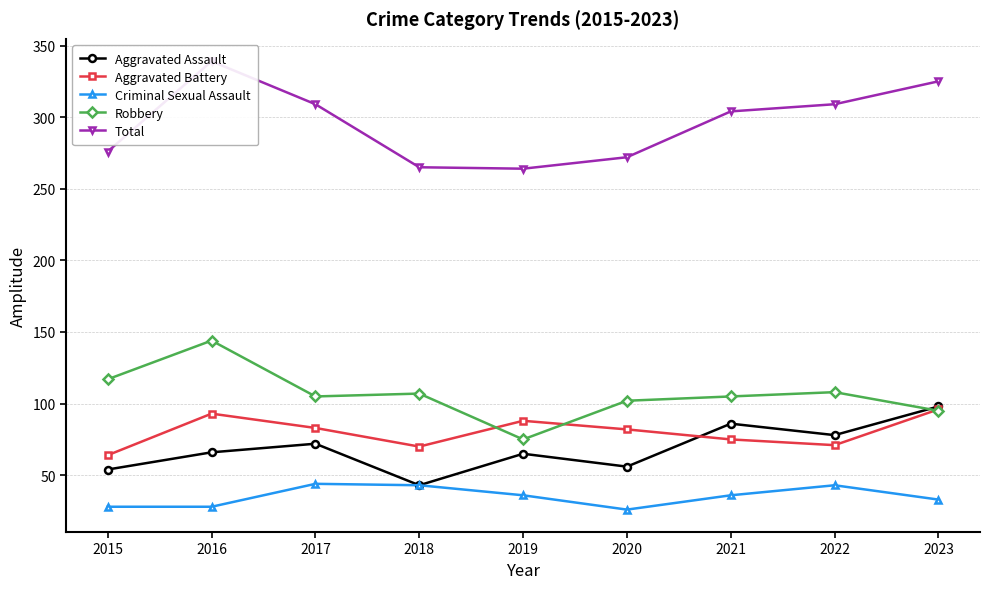

What is the value of the Total point at the 4th from the left?

265